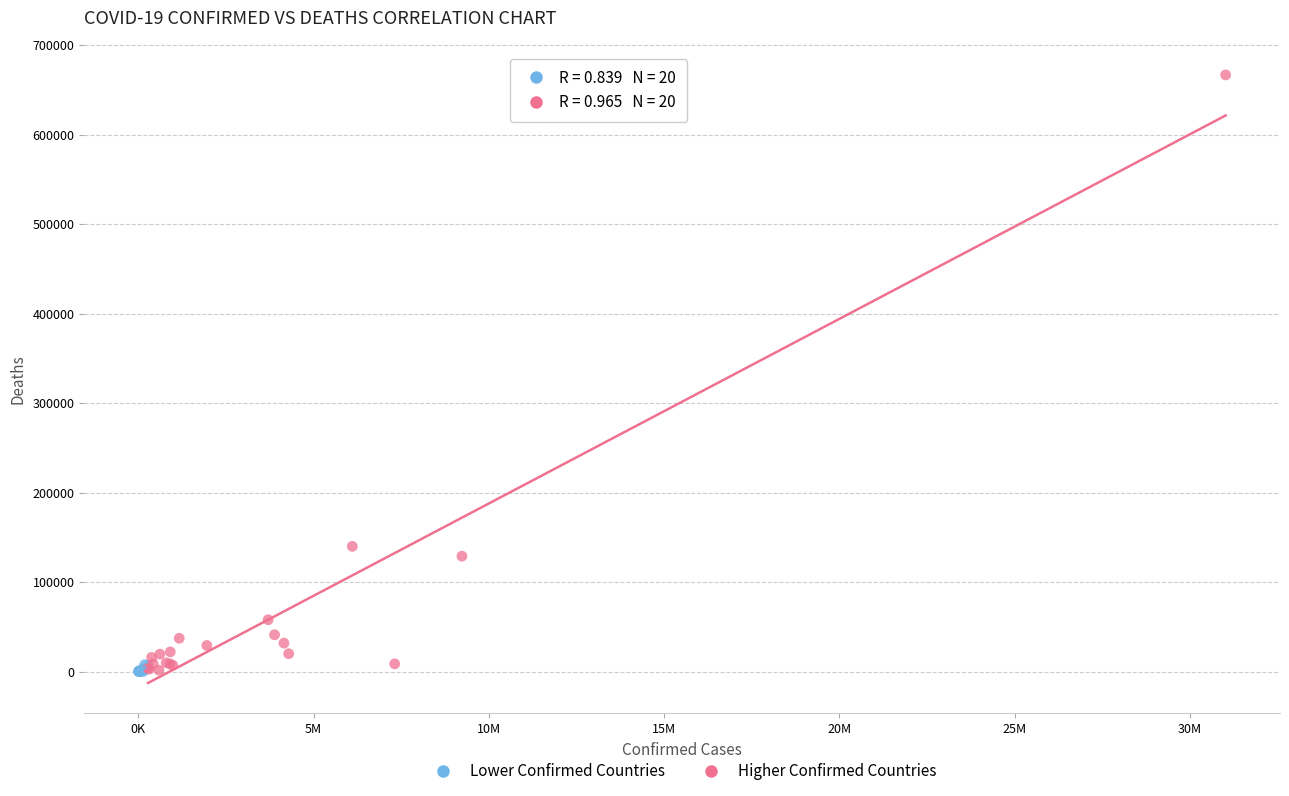

Which series has the largest Y range (max minus min)?

Higher Confirmed Countries